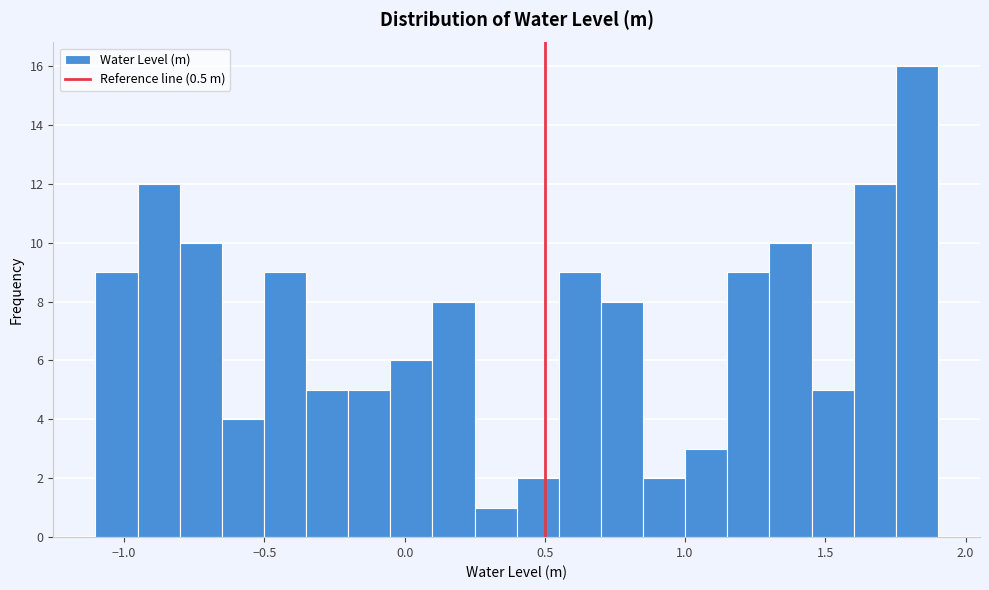

Around what value on the x-axis is the tallest bar? Give the approximate position of its centre, as read against the axis.

1.85